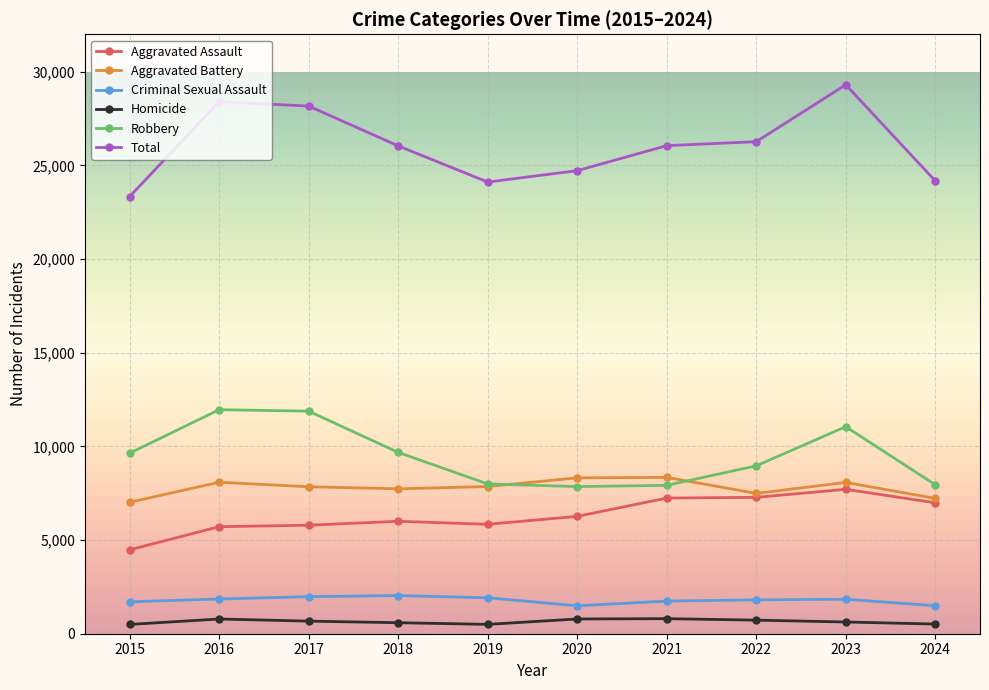

What is the smallest value displayed?

496